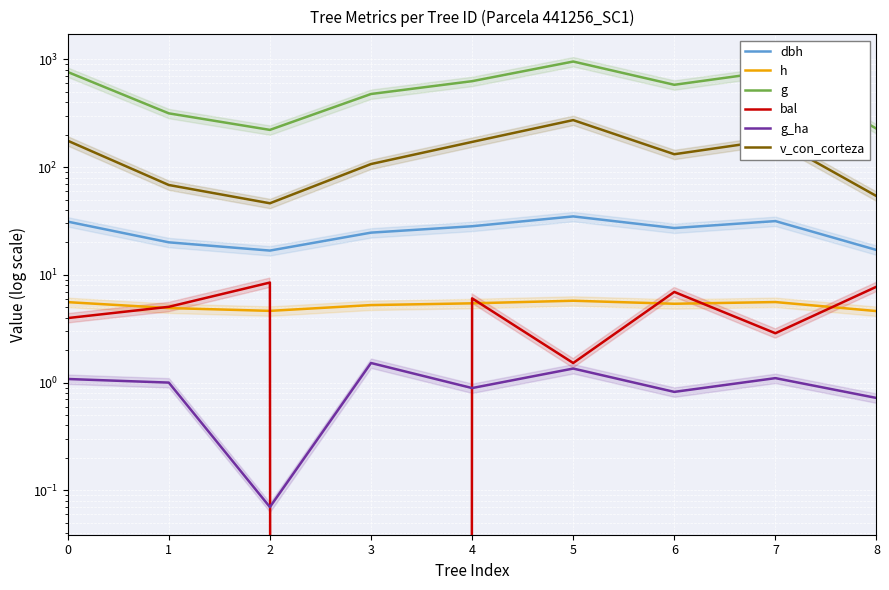

At how many categories does at least one series exceed 631?

3